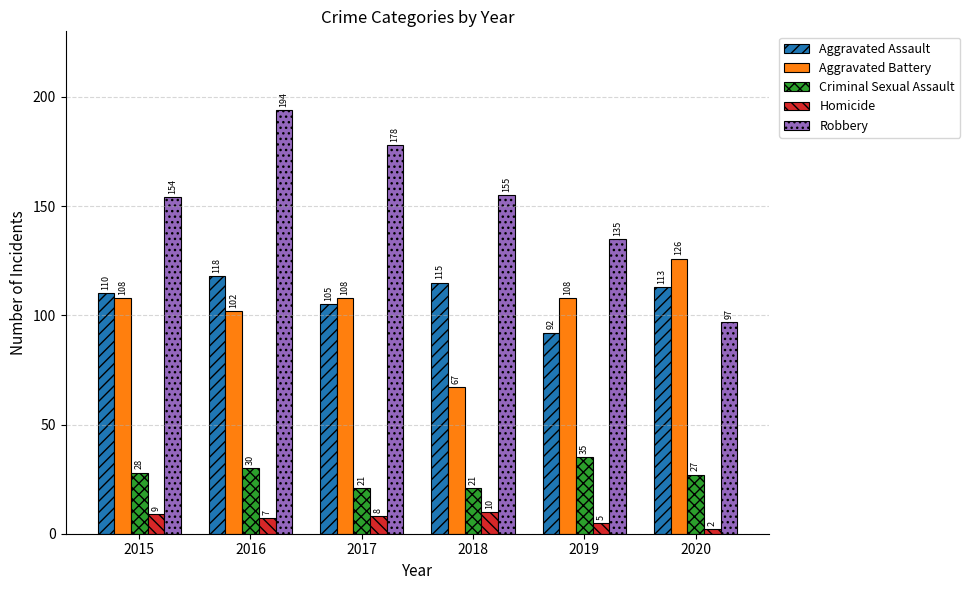

Is it true that Aggravated Assault equals 170 at 2016?

False